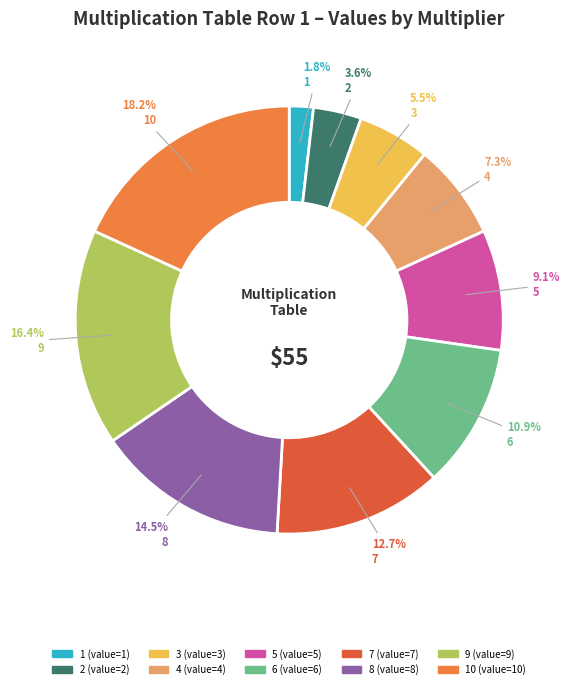

Is there a majority slice in this chart?

No